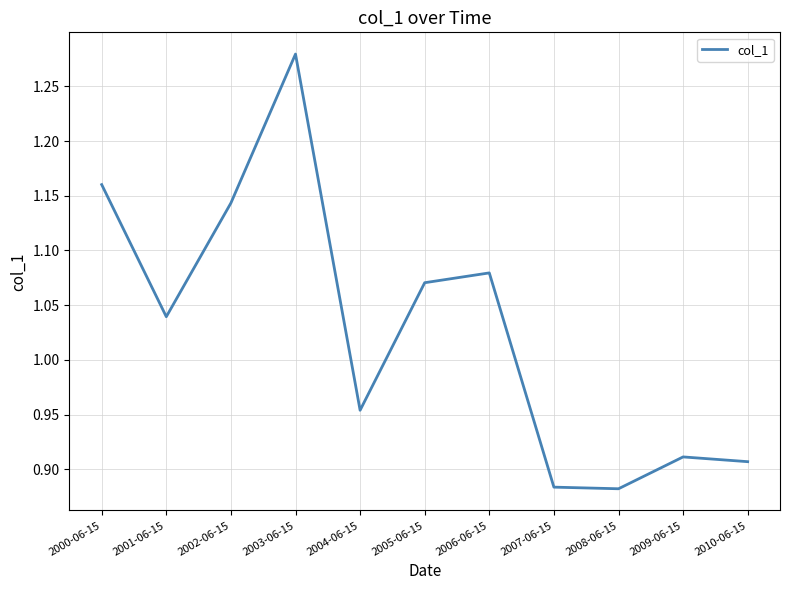

What position from the right is 2007-06-15?

4